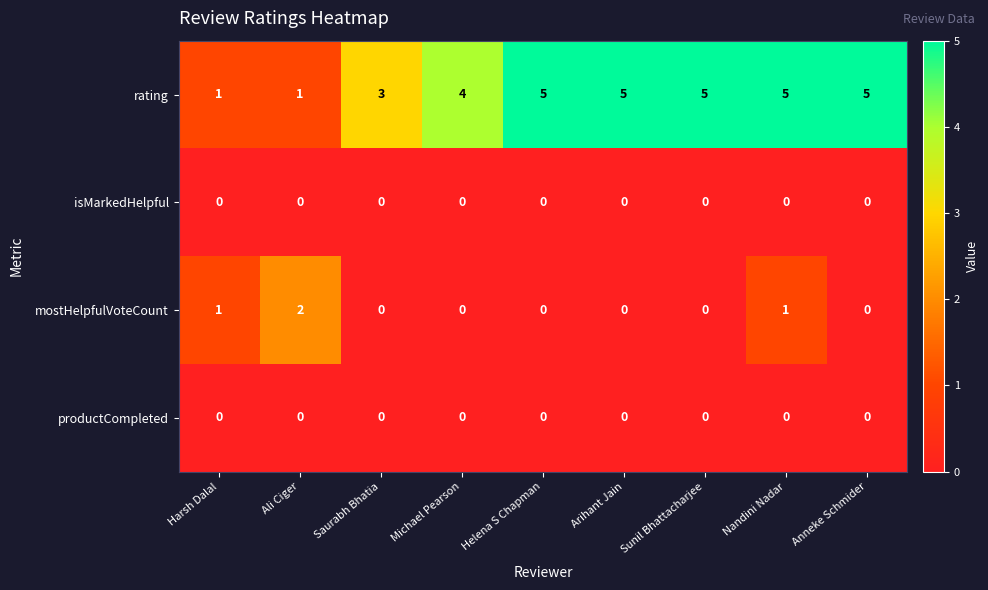

What is the approximate value of rating at Arihant Jain?

5